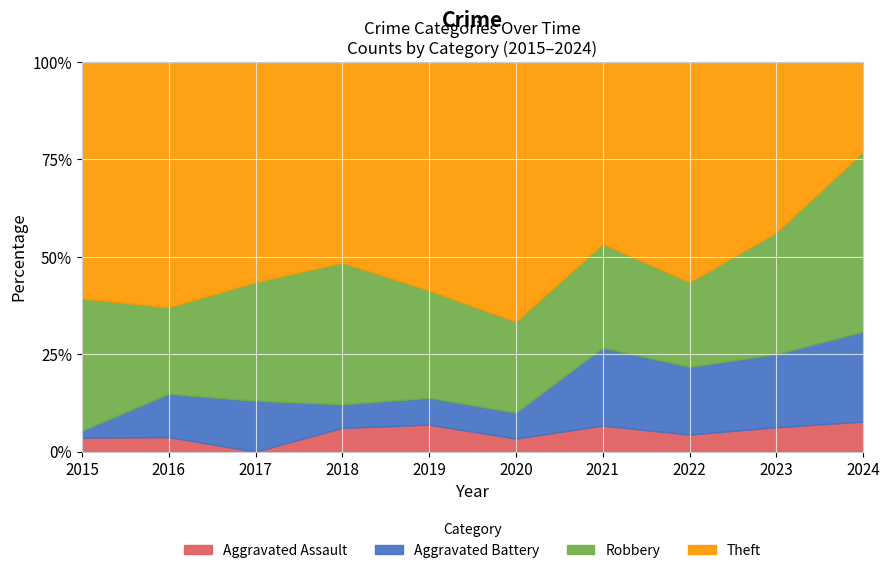

What is the minimum value for Aggravated Battery?

1